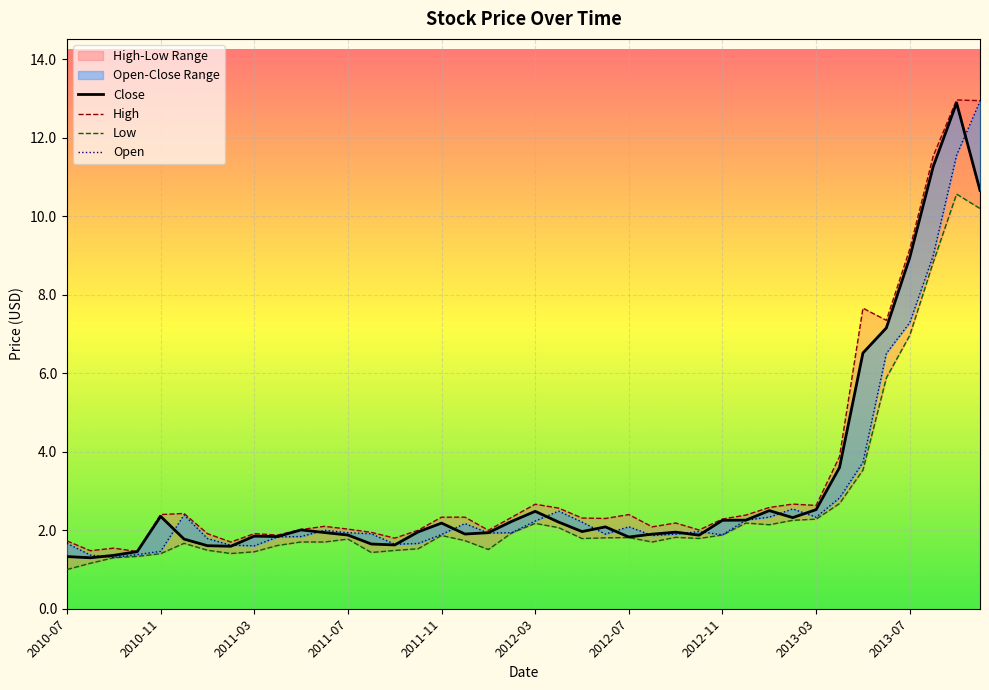

Between 10 and 34, which series saw the biggest shift?

High